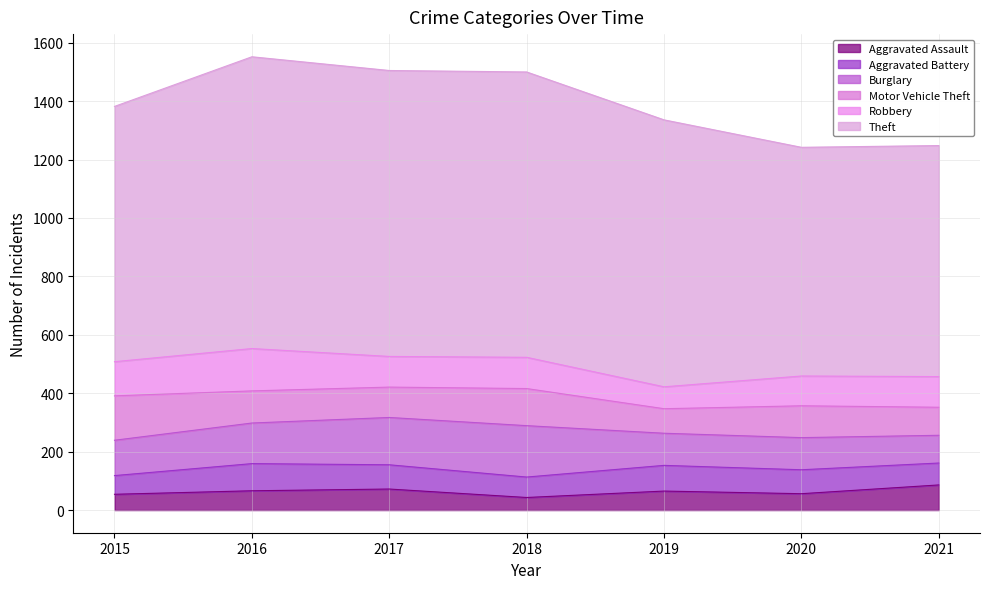

What is the minimum value for Theft?

783